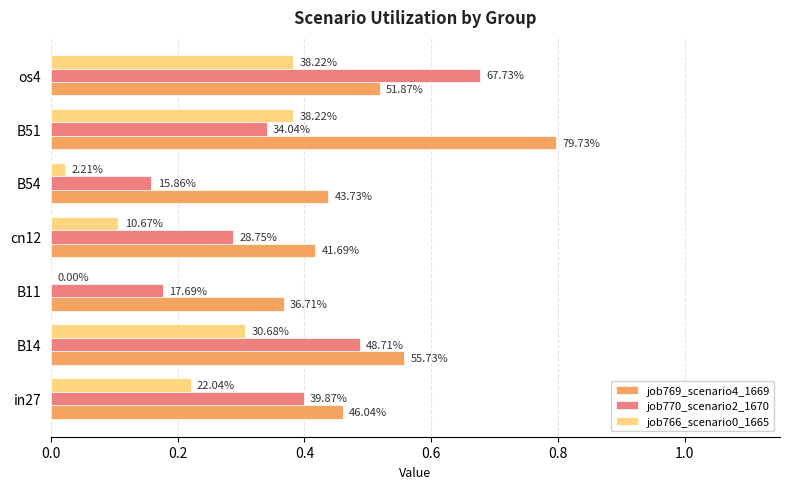

What is the value of the job769_scenario4_1669 bar at the 3rd from the left?

0.4